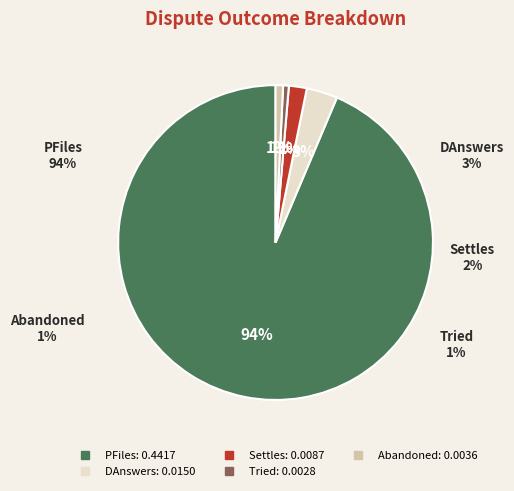

Is it true that Abandoned is 11% of the pie?

False